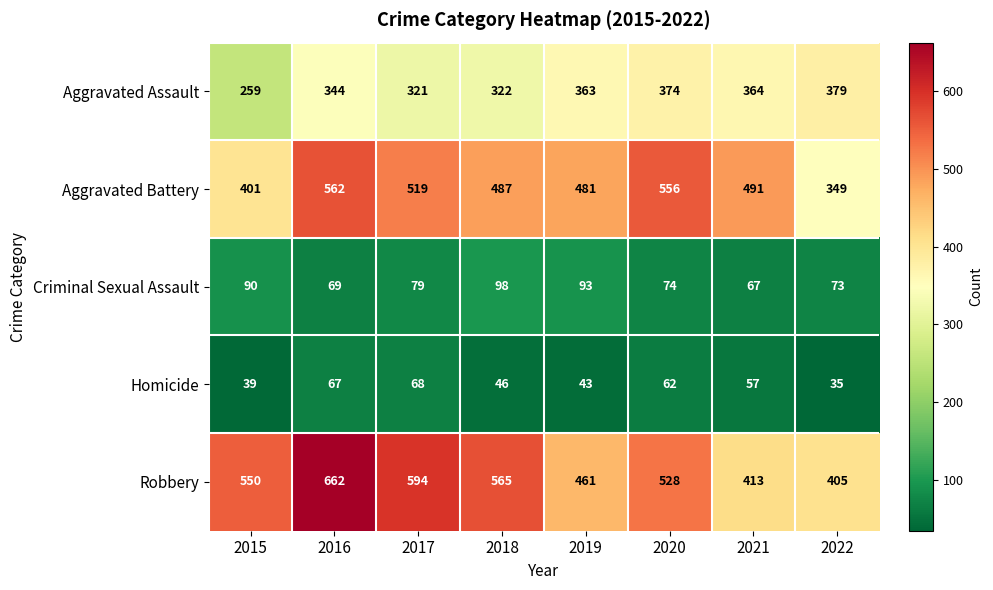

Count the number of data series in this chart.

5